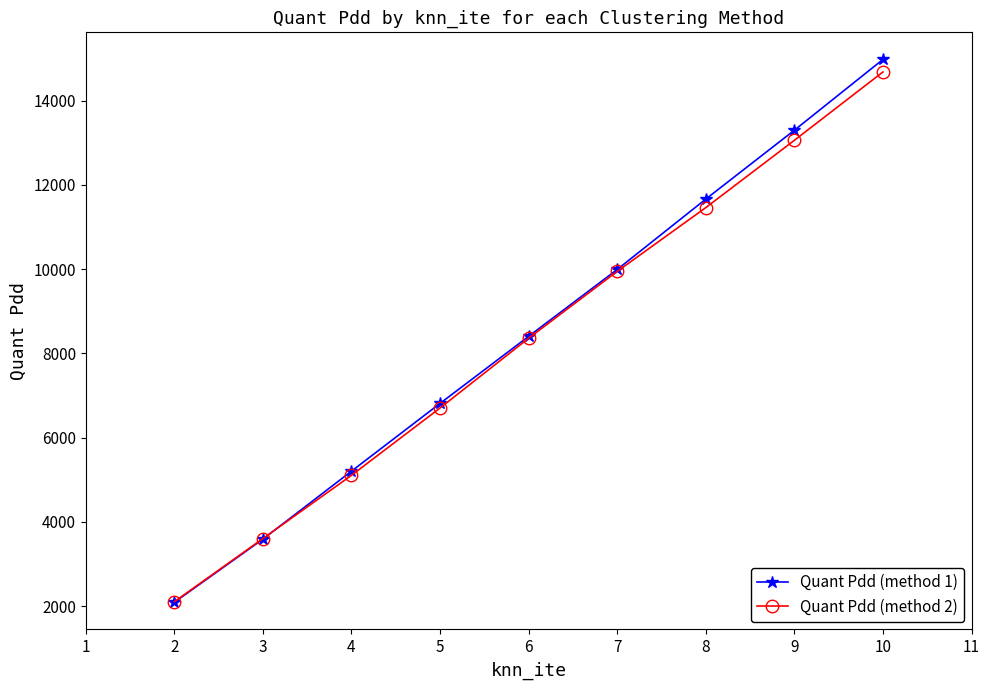

Read the Quant Pdd (method 2) value at 3, to the nearest 100.

3600